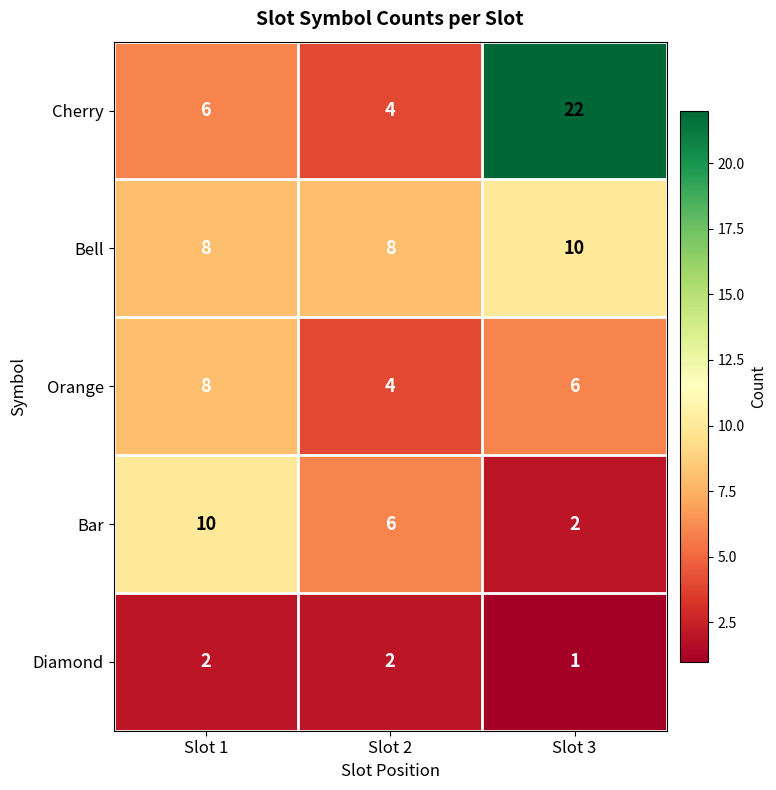

At which label is Cherry closest to 13?

Slot 1